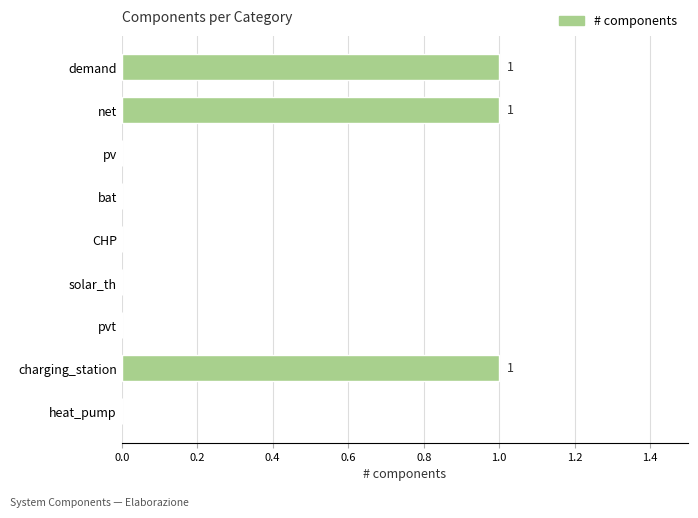

How many categories are shown in the chart?

9